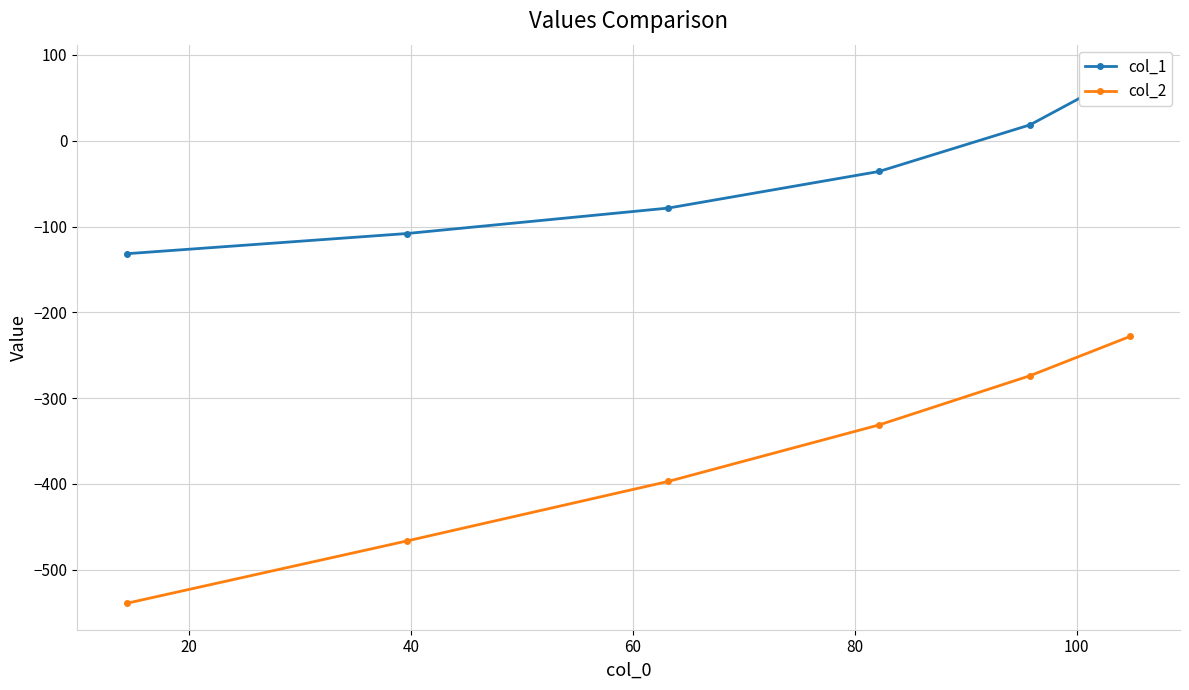

Which series has the largest total across all categories?

col_1